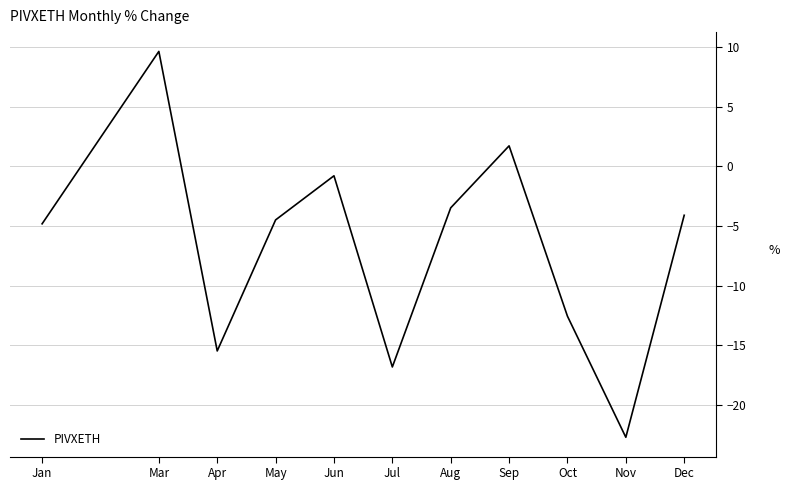

What position from the left is Apr?

3